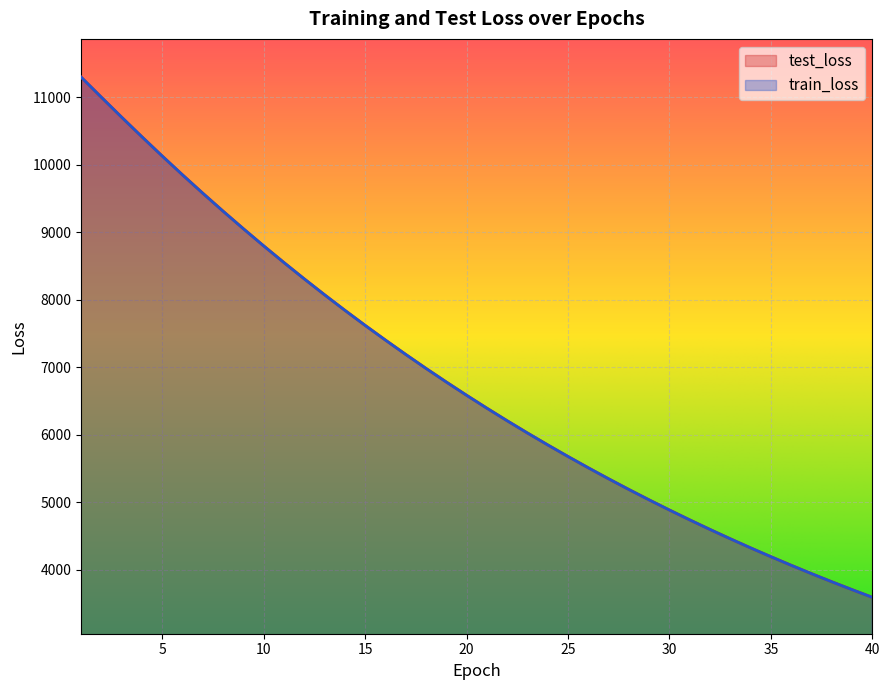

Rank the series at 15 from lowest to highest value.

train_loss, test_loss